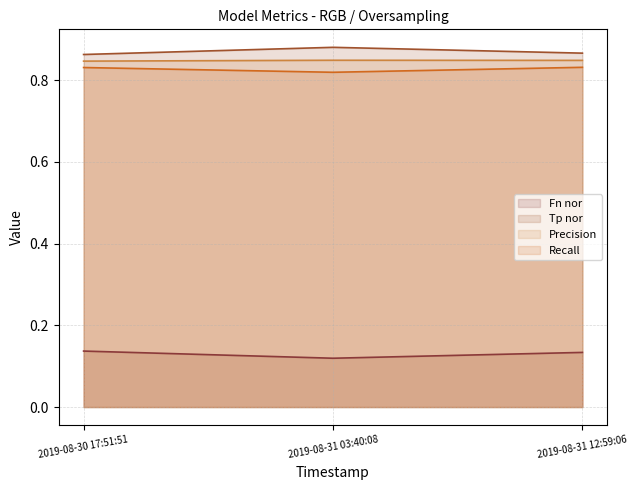

What is the minimum value for Fn?

0.1